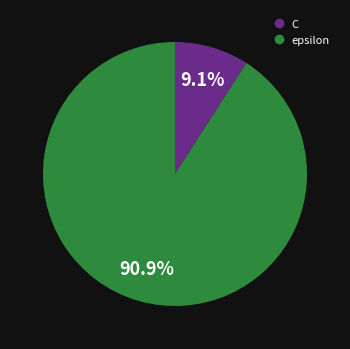

To the nearest percent, what is the difference between the largest and smallest slice percentages?

82%